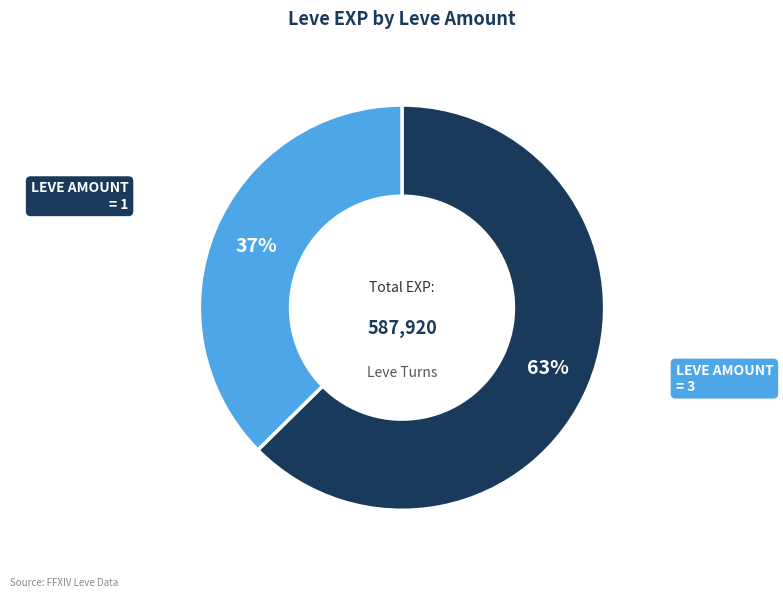

To the nearest percent, what is the average slice percentage?

50%